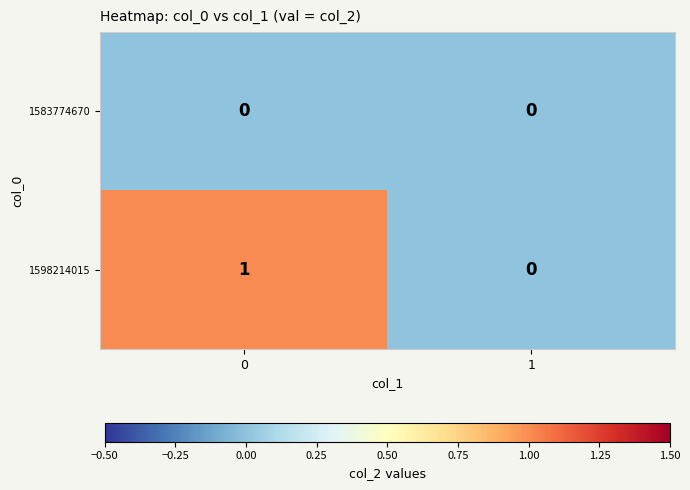

The 1598214015 series shows 2 at 0. True or false?

False